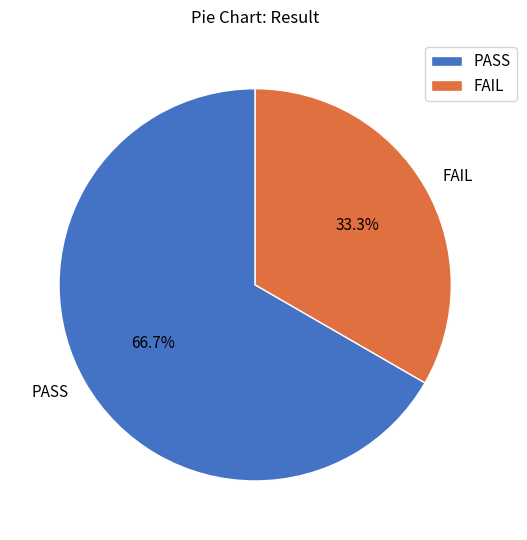

Which category has the biggest portion of the pie?

PASS